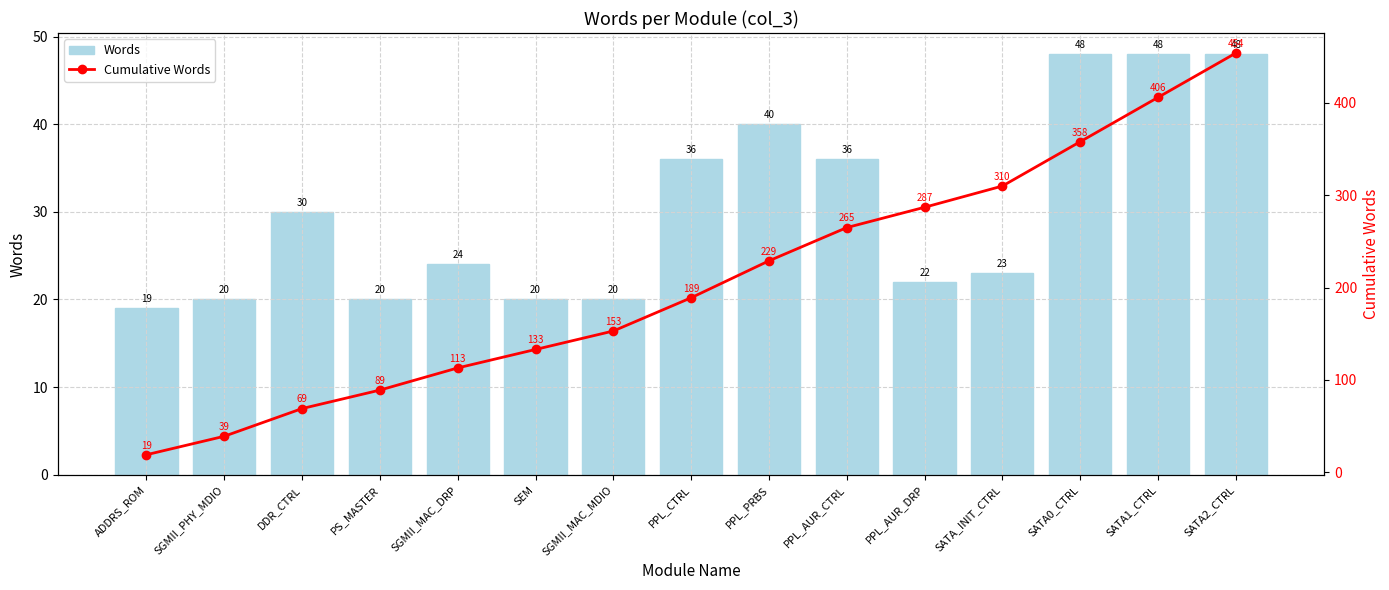

Rank the series at SGMII_PHY_MDIO from lowest to highest value.

Words, Cumulative Words